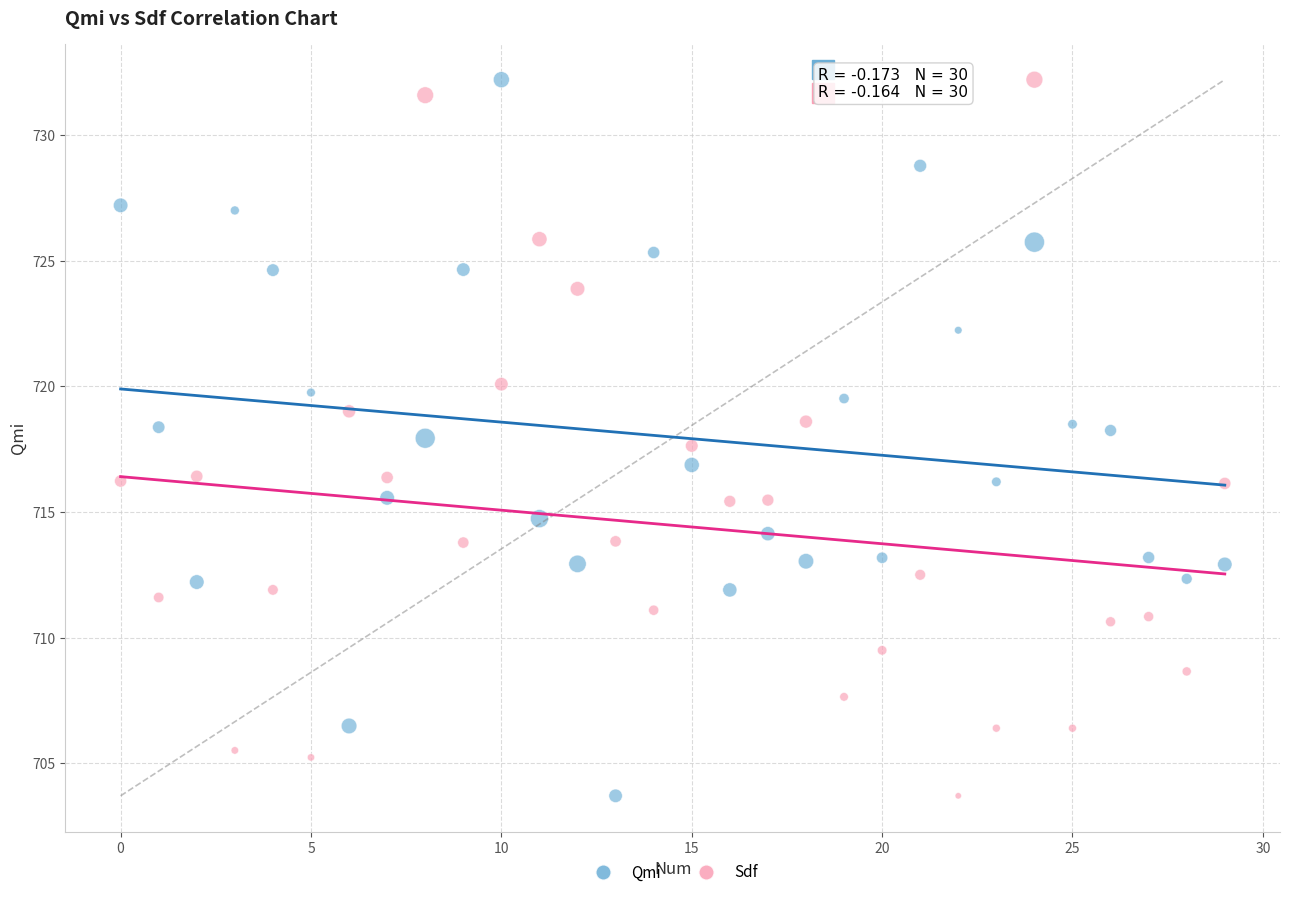

Across all data points, what is the range of Y values (max minus min)?

28.5